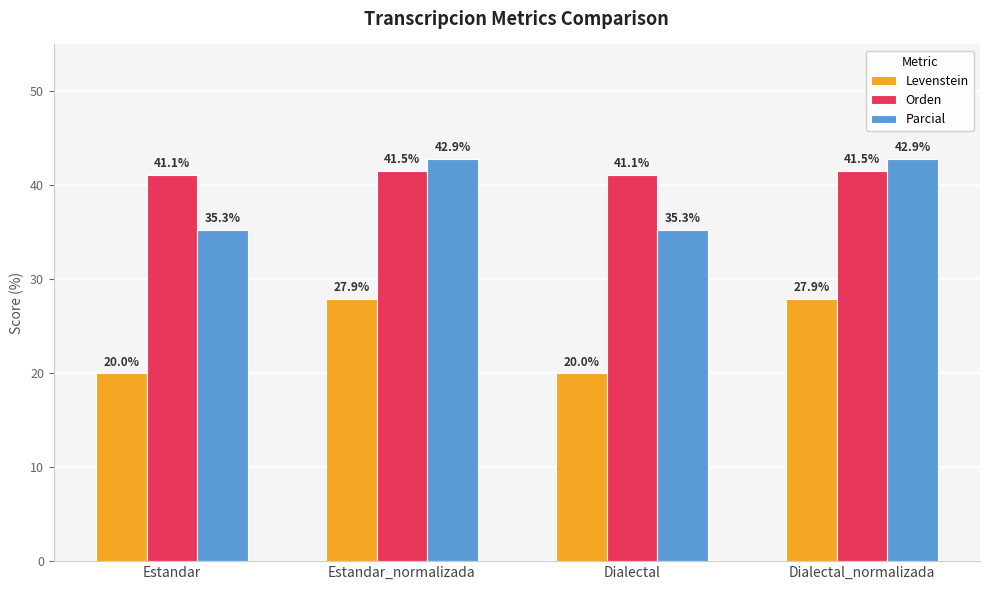

Which series has the largest range (max minus min)?

Levenstein